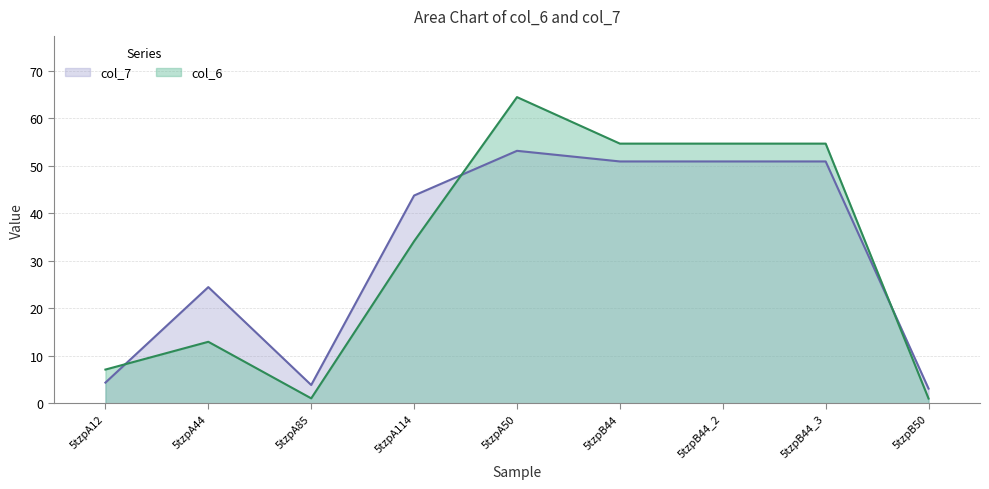

True or false: col_7 has more than 0 interior local peaks.

True